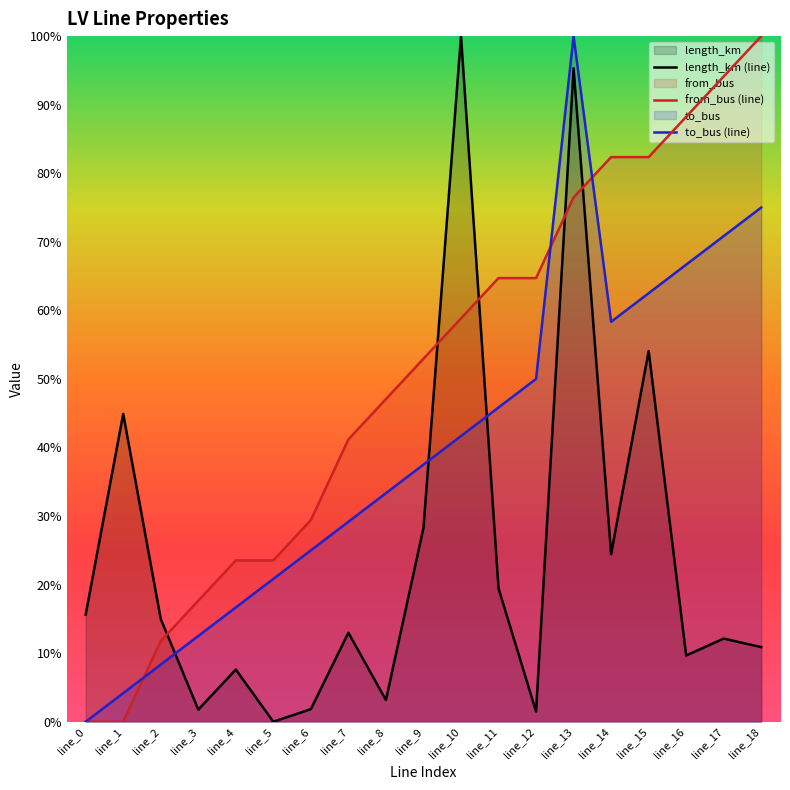

Which series ends up on top after the final intersection of to_bus and from_bus?

from_bus